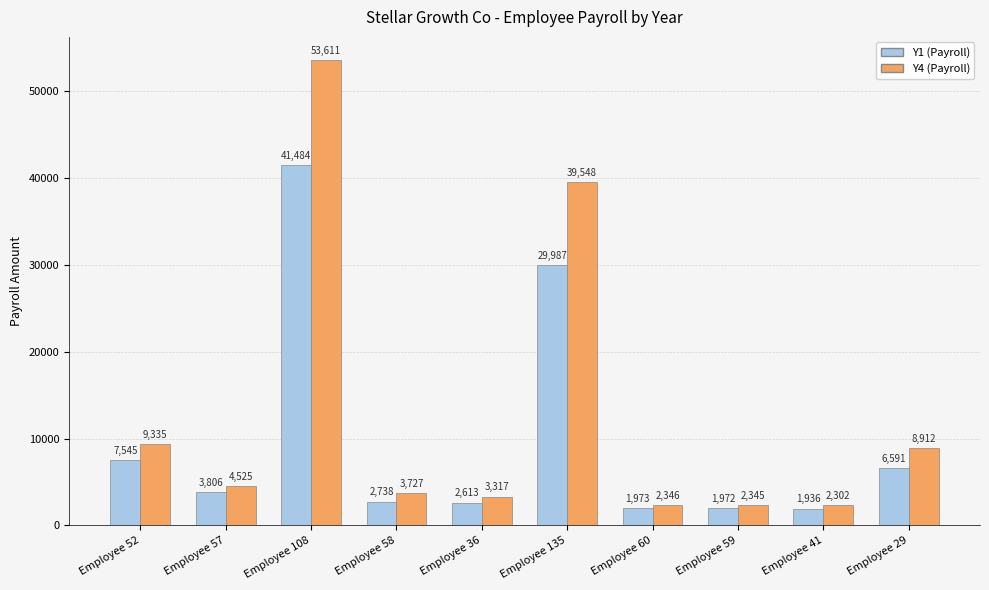

How many distinct data groups are displayed?

2